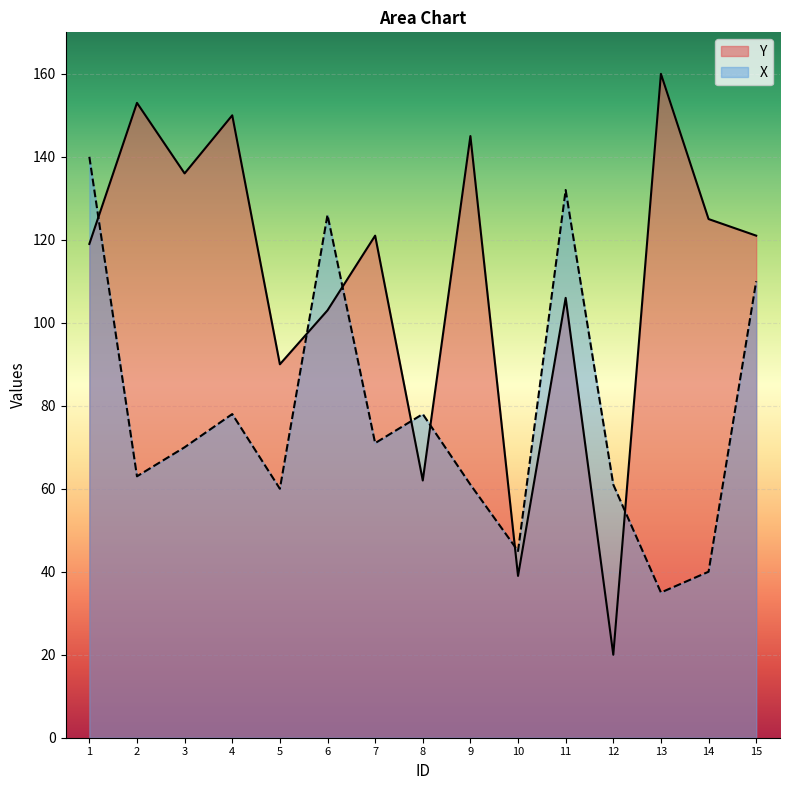

Reading right to left, list all the values displayed in this chart.

Y: 15=121	14=125	13=160	12=20	11=106	10=39	9=145	8=62	7=121	6=103	5=90	4=150	3=136	2=153	1=119
X: 15=110	14=40	13=35	12=61	11=132	10=45	9=61	8=78	7=71	6=126	5=60	4=78	3=70	2=63	1=140